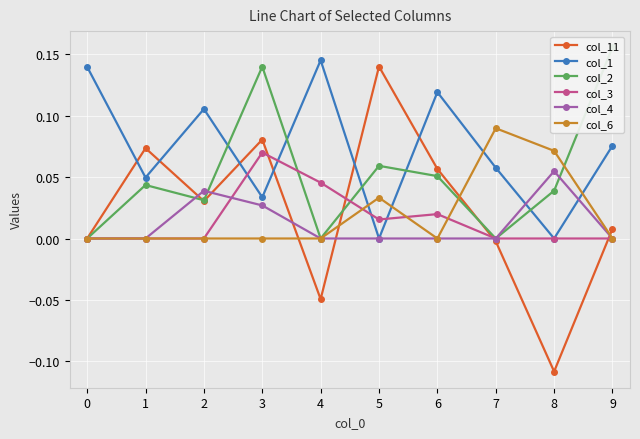

What is the greatest value displayed?

0.2